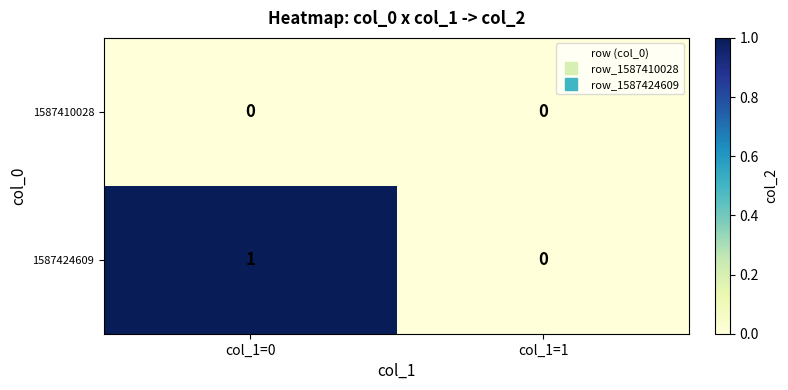

Reading left to right, what are all the values shown in this chart?

1587410028: 0	0
1587424609: 1	0